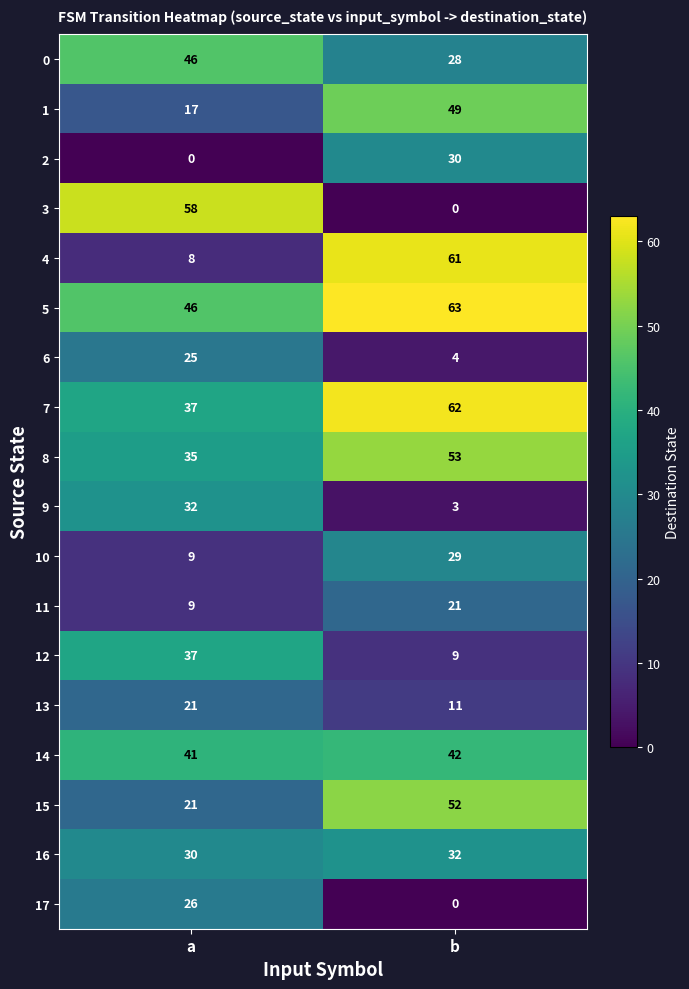

Which series has the largest range (max minus min)?

3